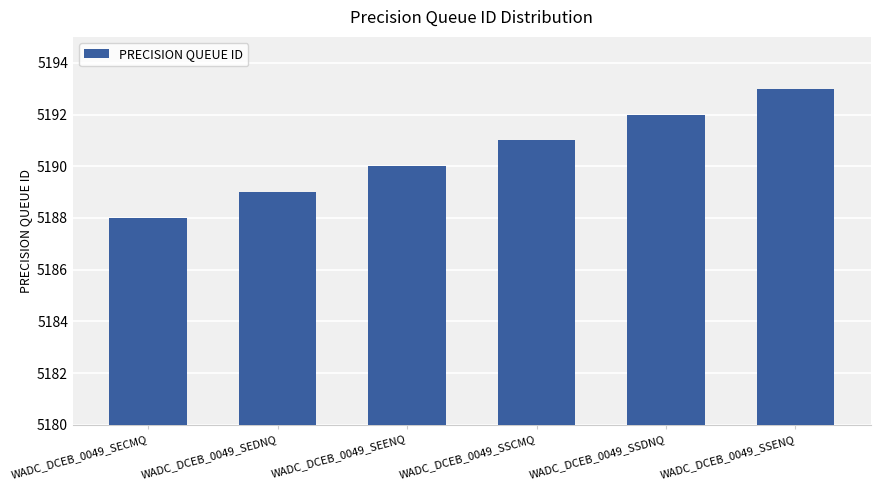

Which category has the highest value across all series?

WADC_DCEB_0049_SSENQ